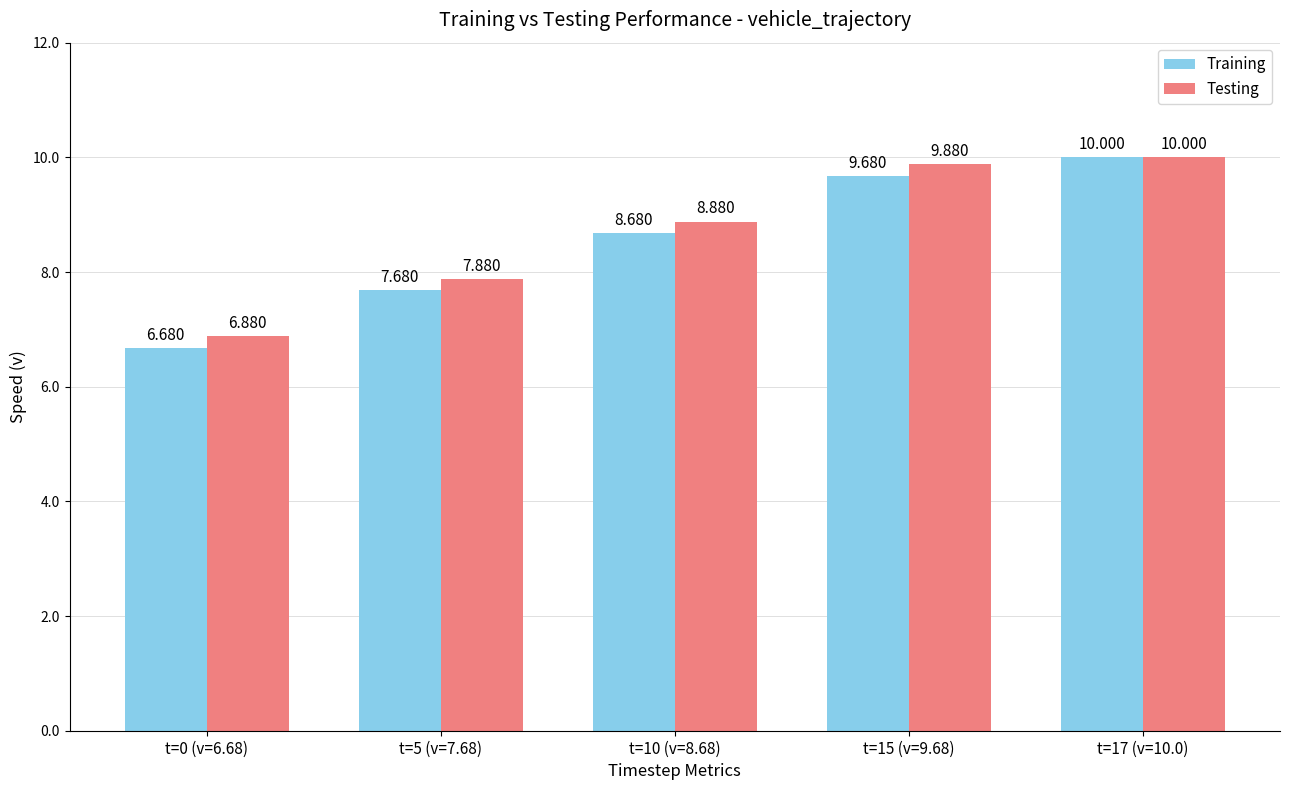

What is the label of the 4th bar from the left?

t=15 (v=9.68)